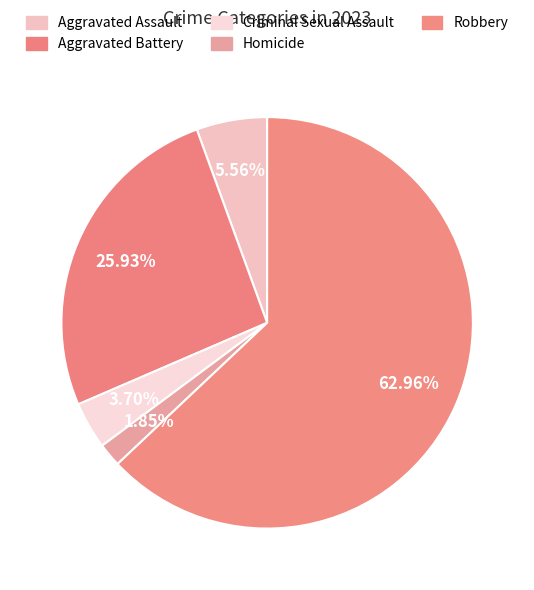

How many slices are in this pie chart?

5